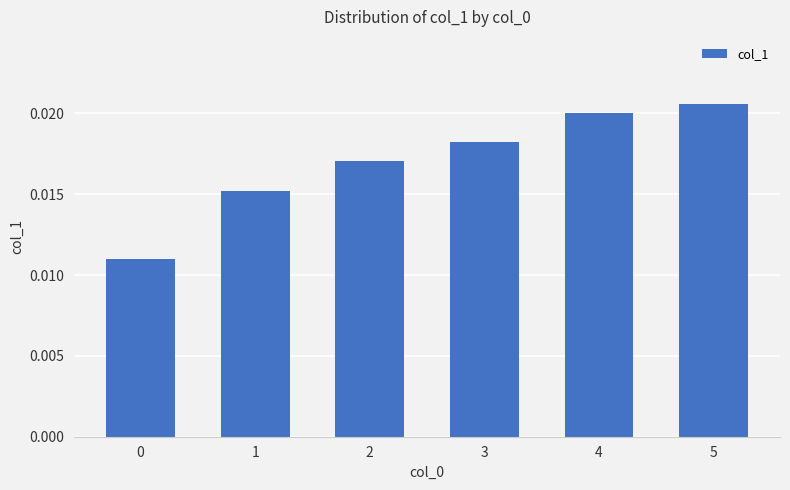

How many values are between 0 and 1?

6